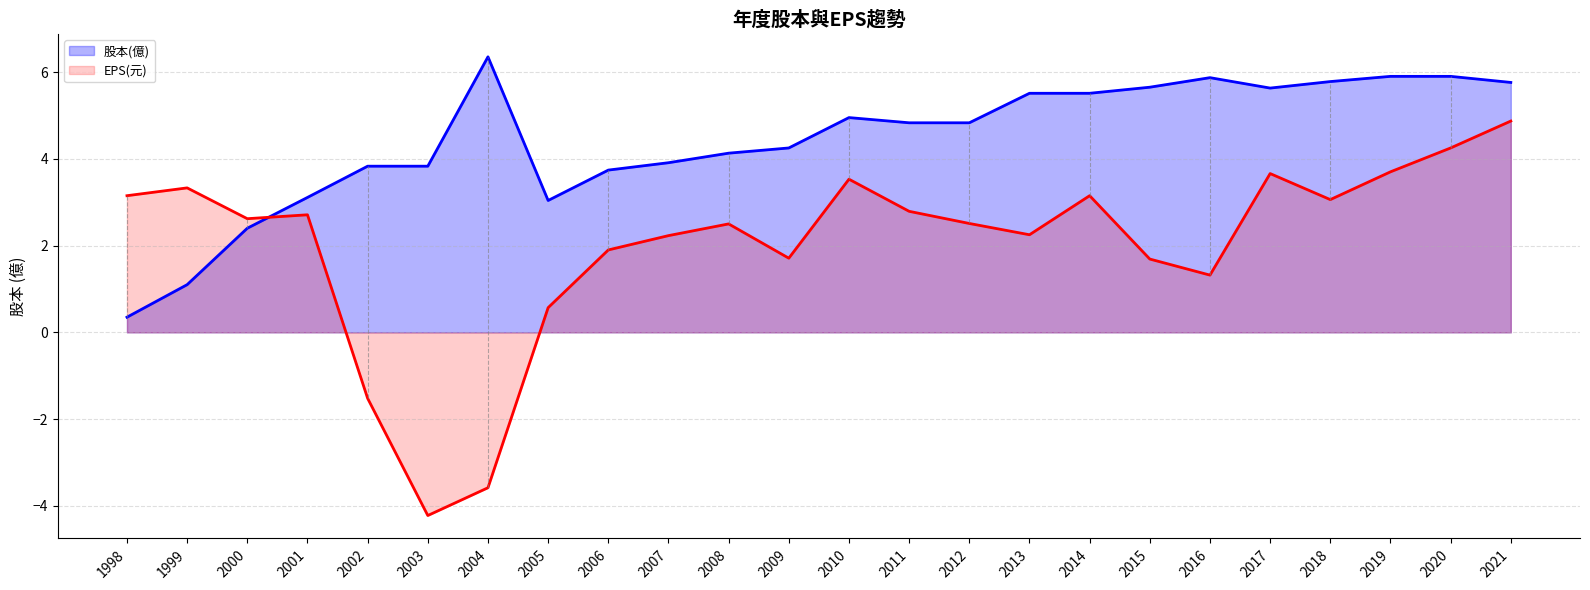

How many intersections are there between 股本(億) and EPS(元)?

1